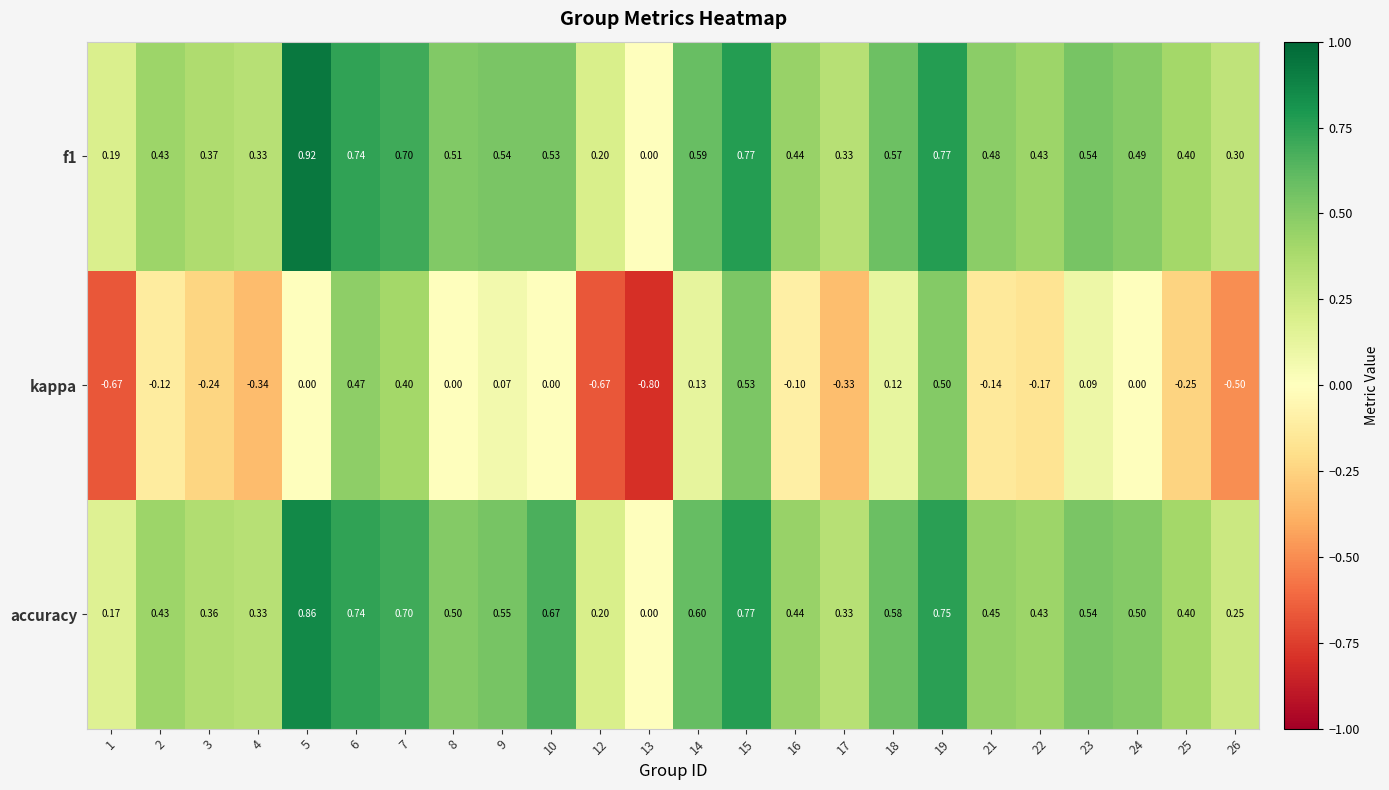

Count the number of categories in the chart.

24